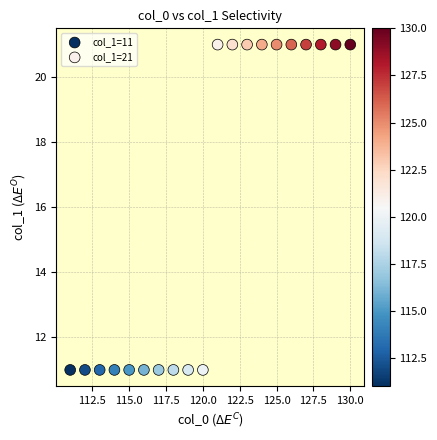

What are all the series names shown in the legend?

col_1=11, col_1=21